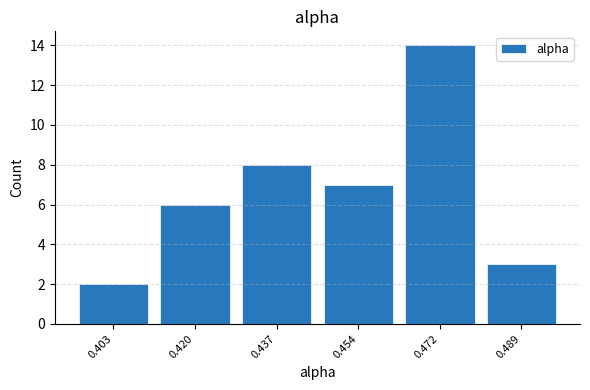

Reading left to right, transcribe this chart: for each bar, give the range it covers on the x-axis and its height. Neither the bar edges nor the heights are printed on the chart, so give them approximately, as read against the axes.

0.394 to 0.412: 2
0.412 to 0.428: 6
0.428 to 0.446: 8
0.446 to 0.462: 7
0.462 to 0.480: 14
0.480 to 0.498: 3